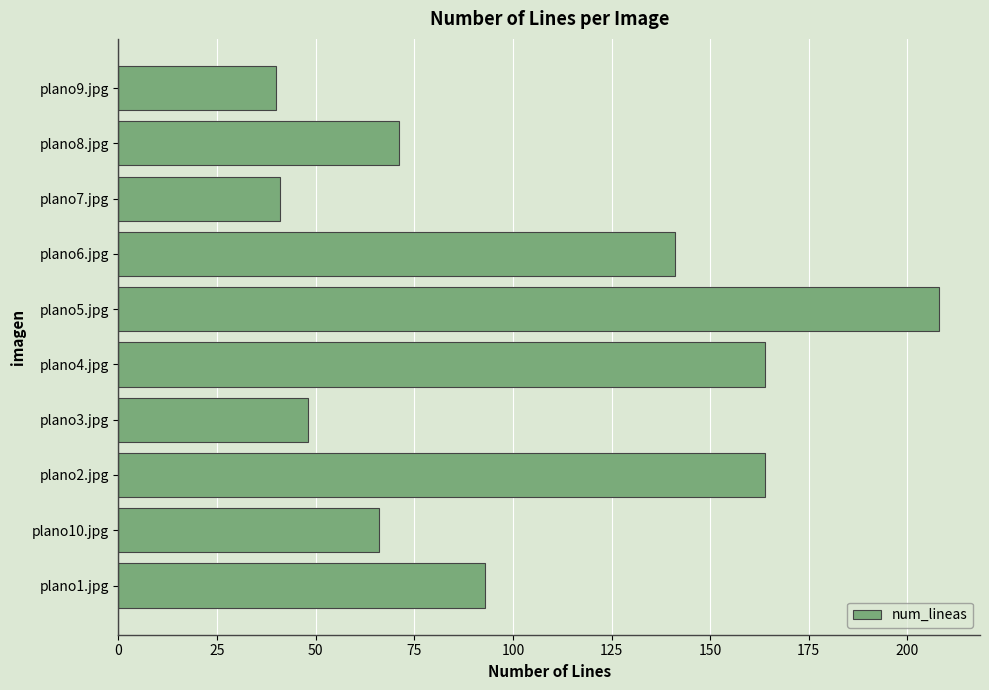

Where is the data nearest to the value 124?

plano6.jpg